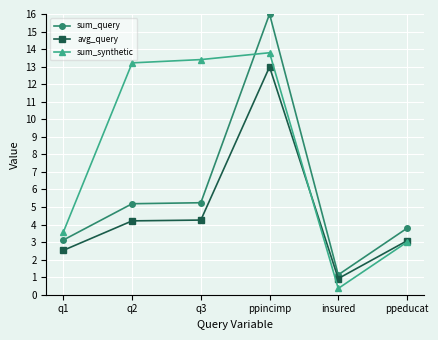

At which category does the chart reach its peak across all series?

ppincimp